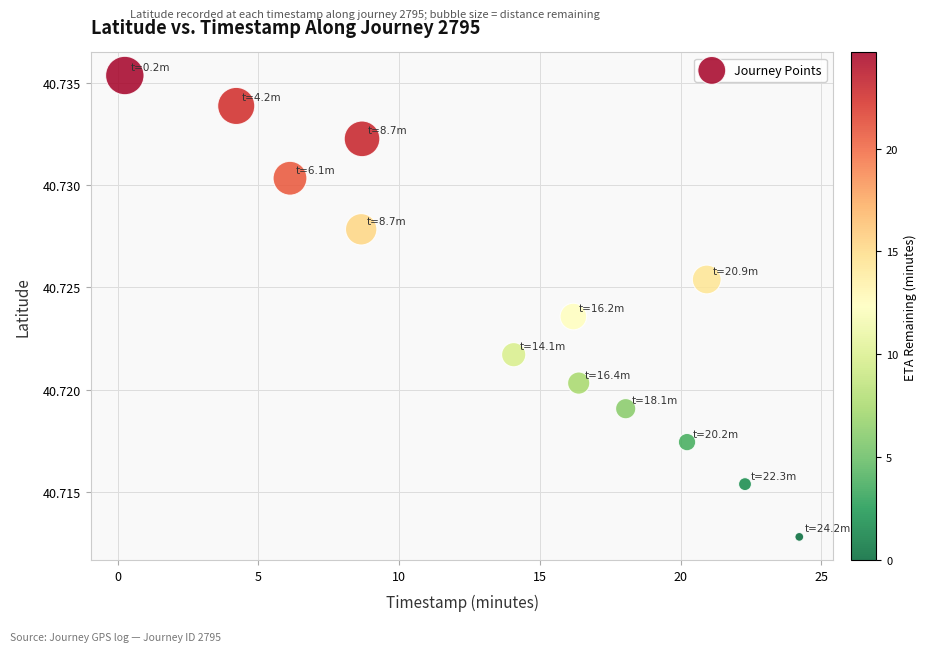

What is the range of X values (max minus min)?

24.0